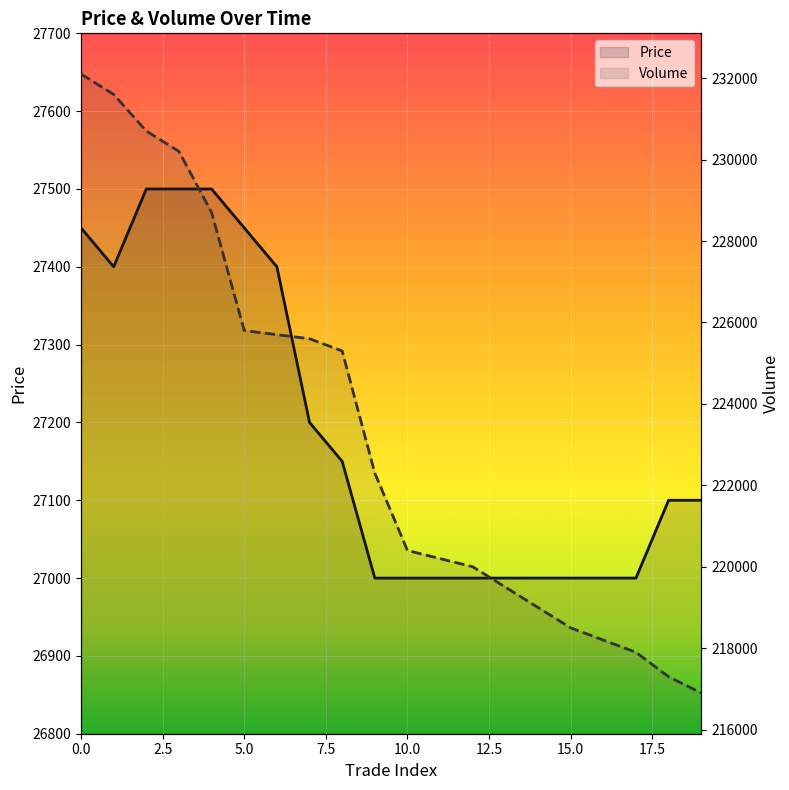

Count the Price values in the range 27000 to 27450.

17